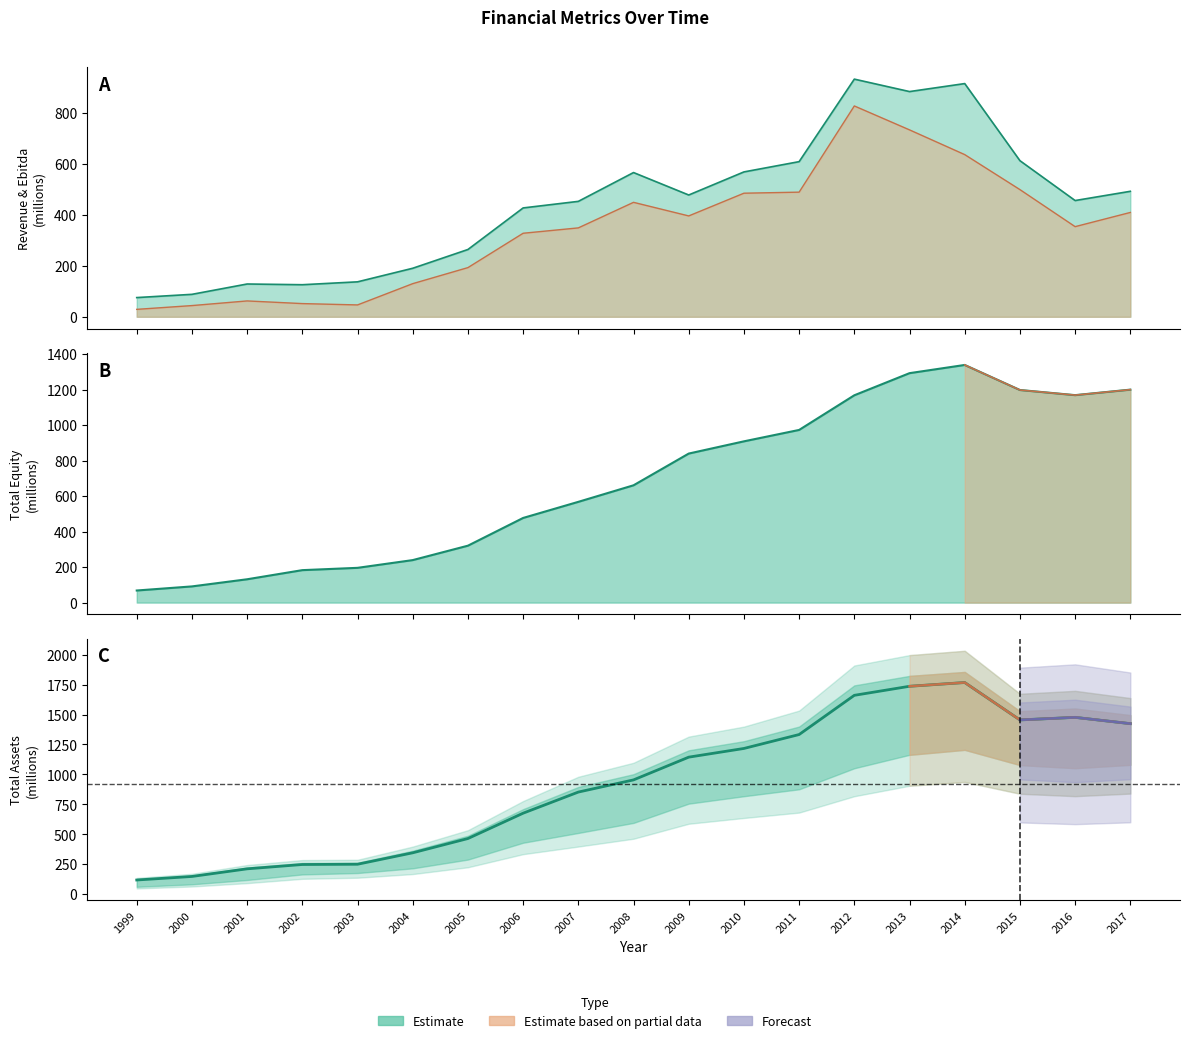

Which category has the highest value across all series?

2014